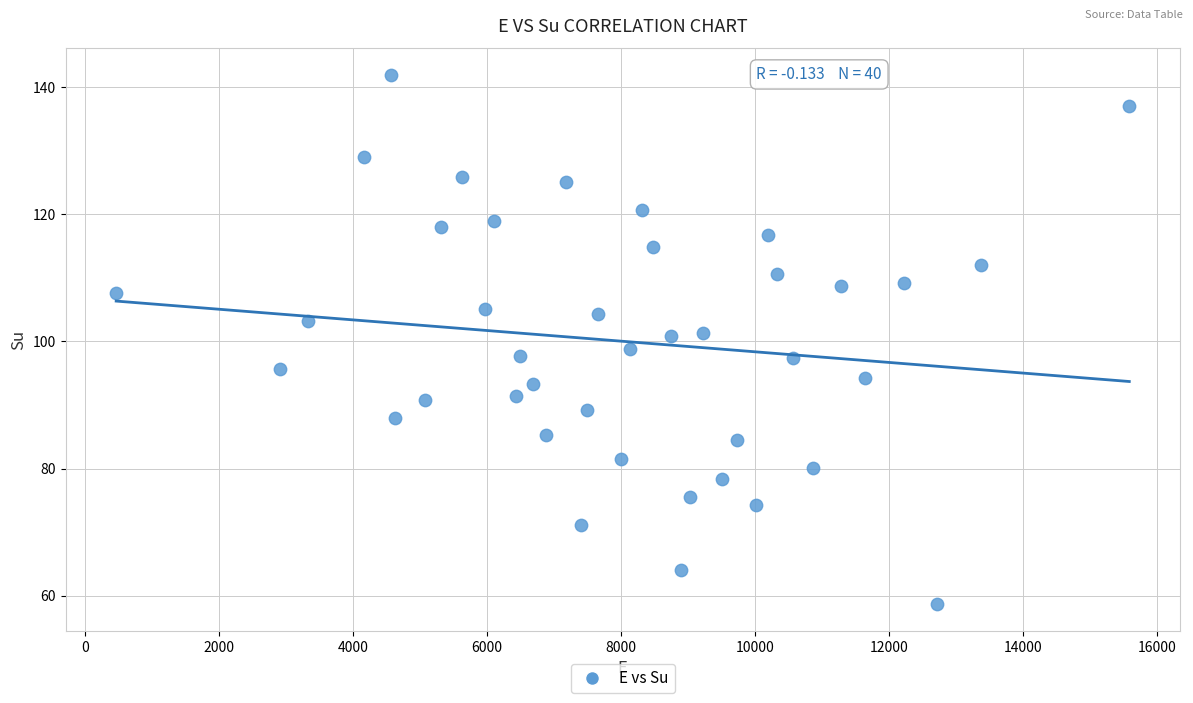

What is the range of Y values (max minus min)?

83.3